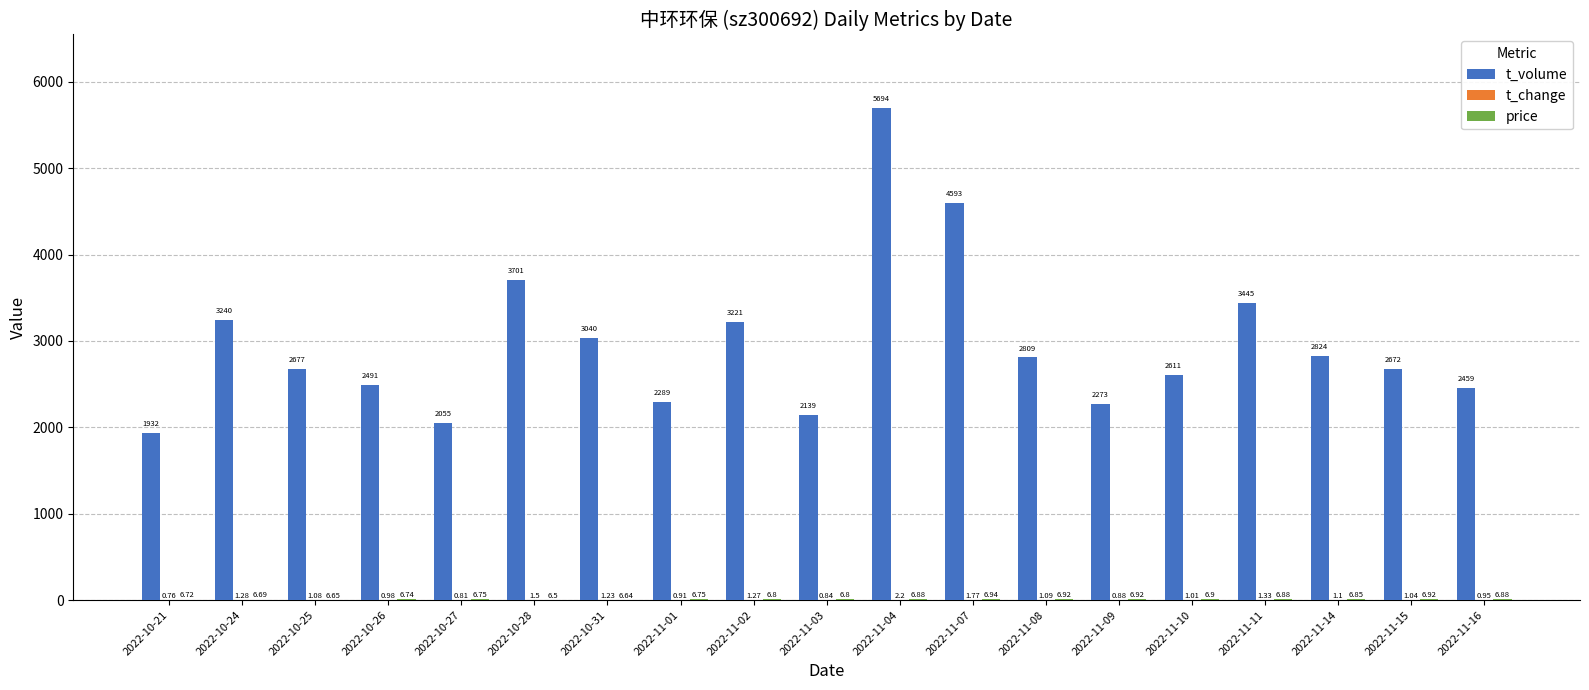

Which series changed the most between 2022-11-04 and 2022-11-15?

t_volume